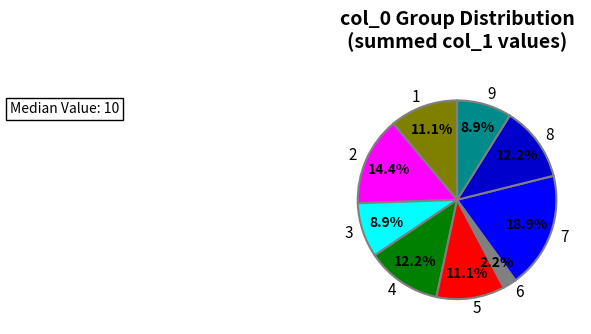

Which slice is the largest?

7